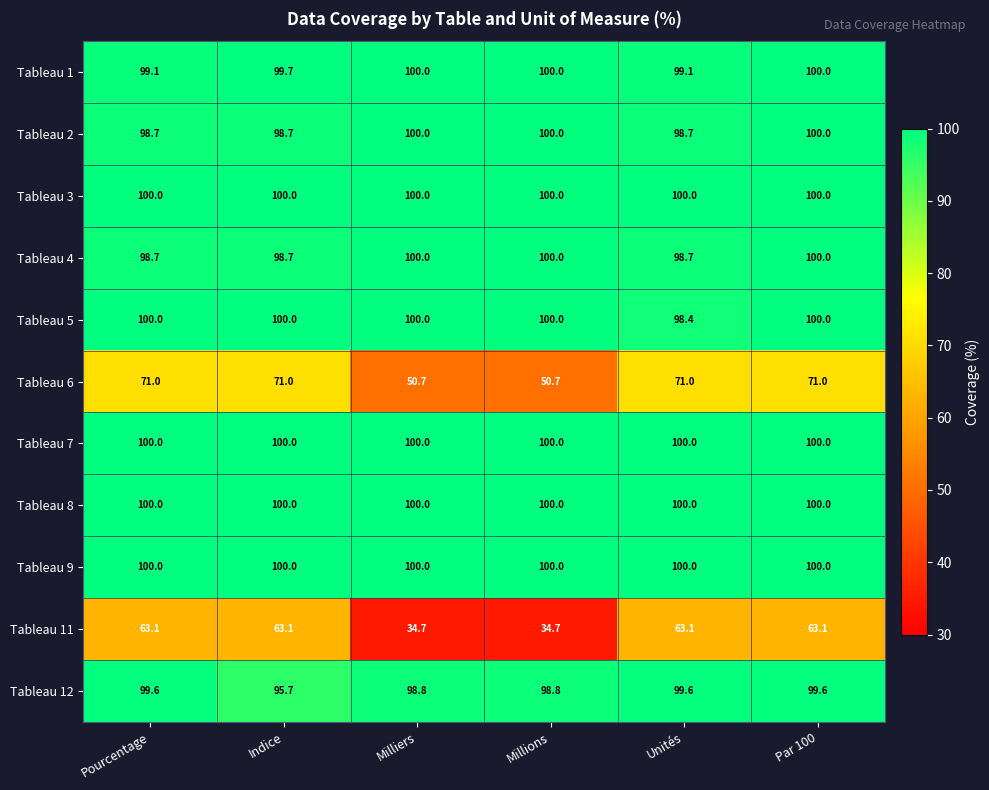

The value of Tableau 7 at Milliers is 100.0. True or false?

True